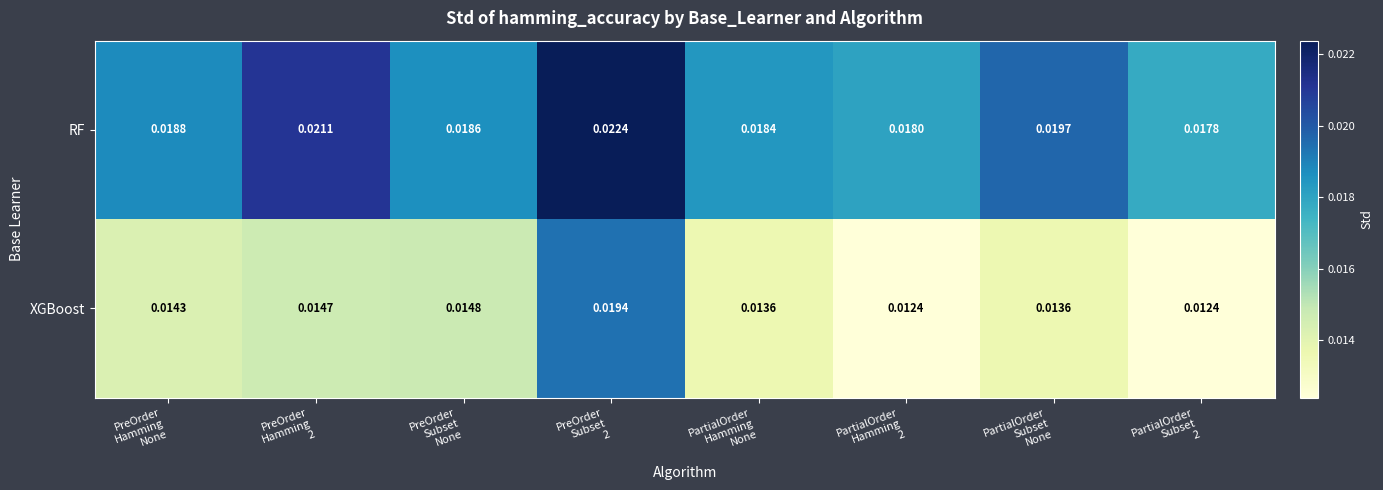

At how many categories does at least one series exceed 0?

8